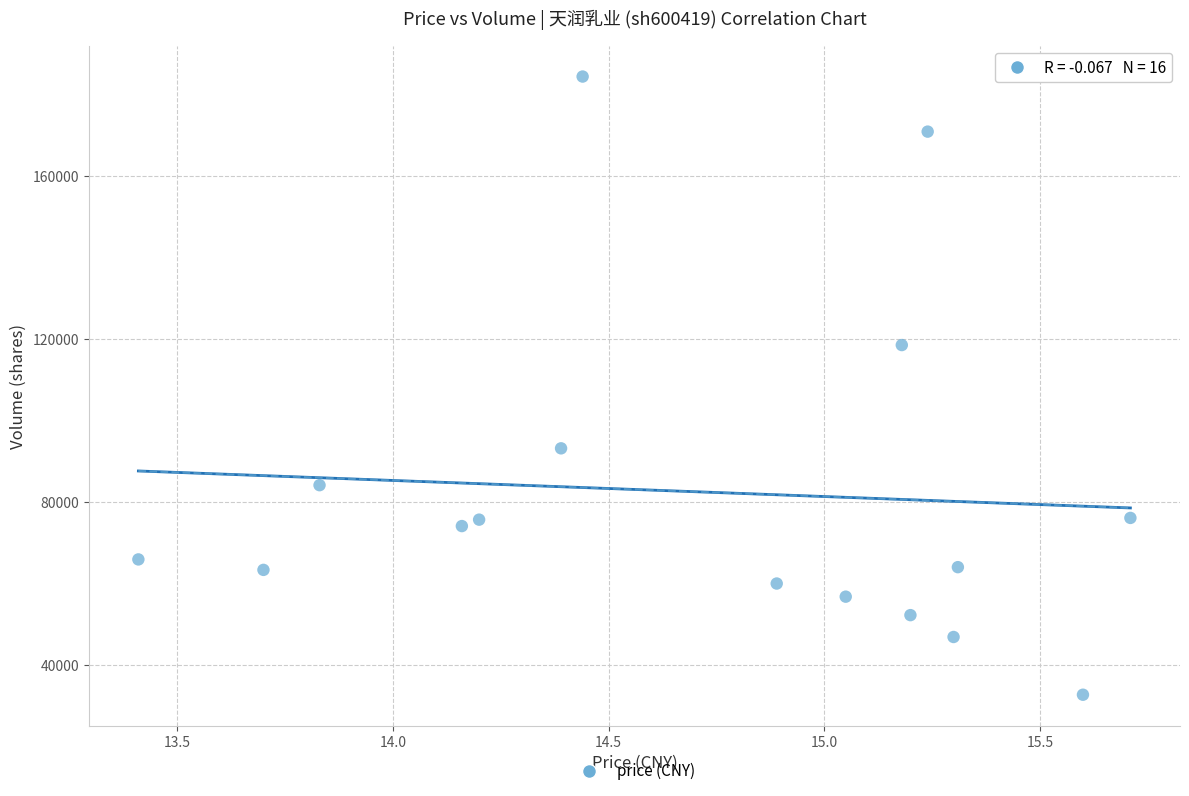

What is the range of Y values (max minus min)?

151855